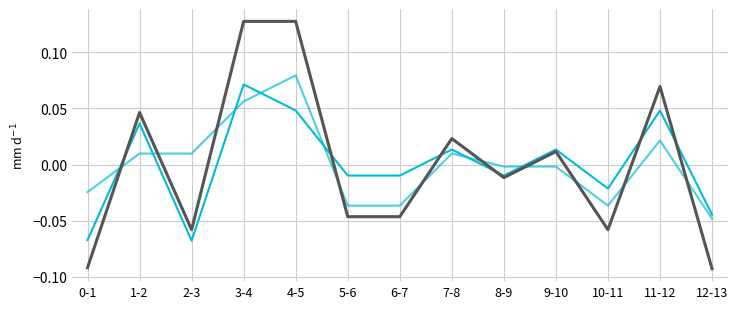

Does the chart have visible grid lines?

Yes